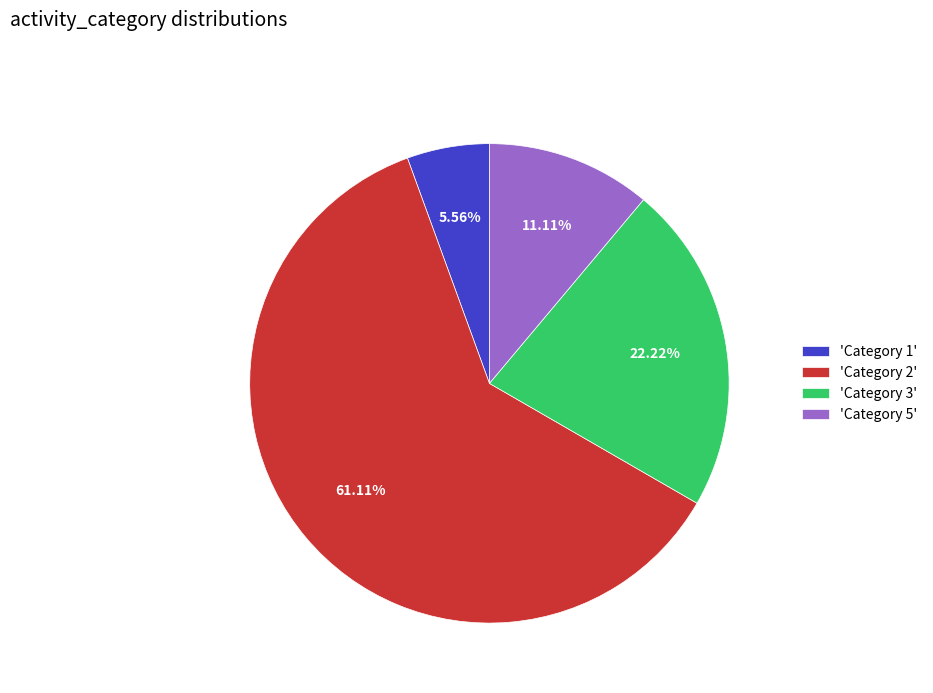

Combined, do 'Category 3' and 'Category 5' account for over 50%?

No